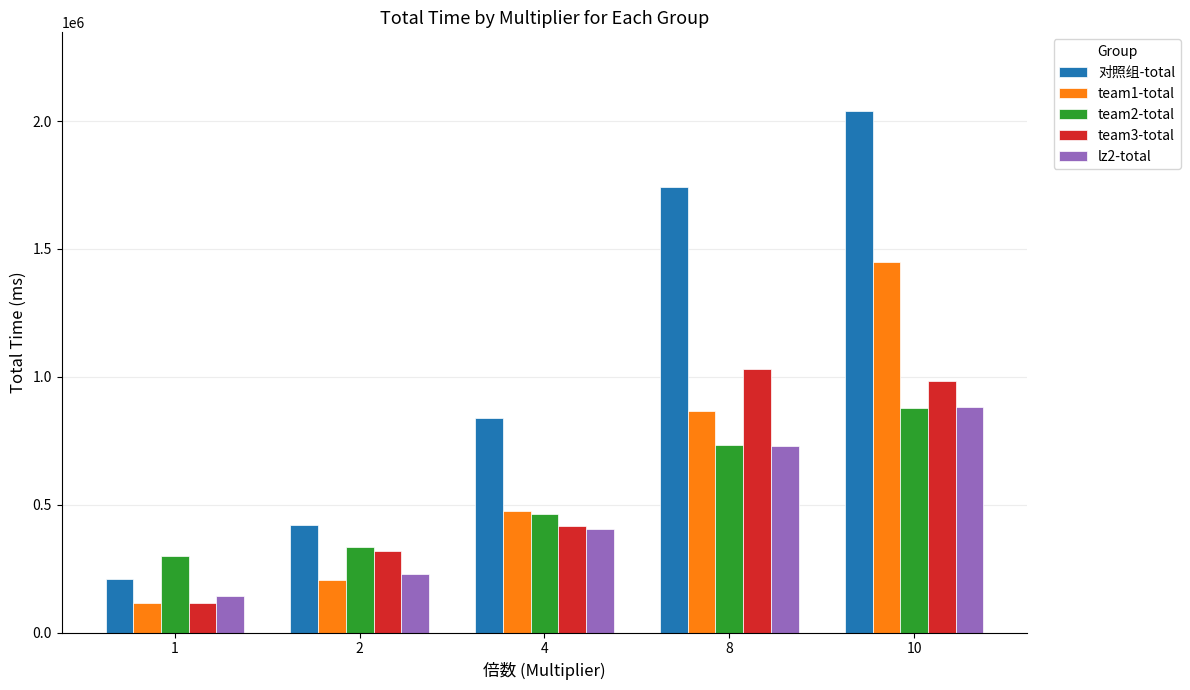

True or false: team2-total has a value of 71614 at 2.

False